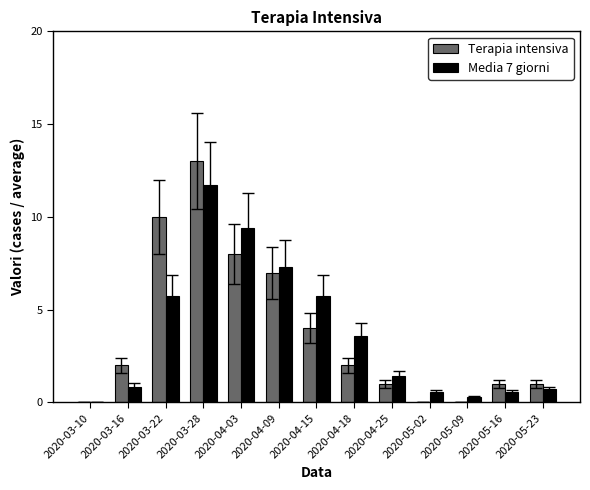

What is the maximum value shown in the chart?

13.0